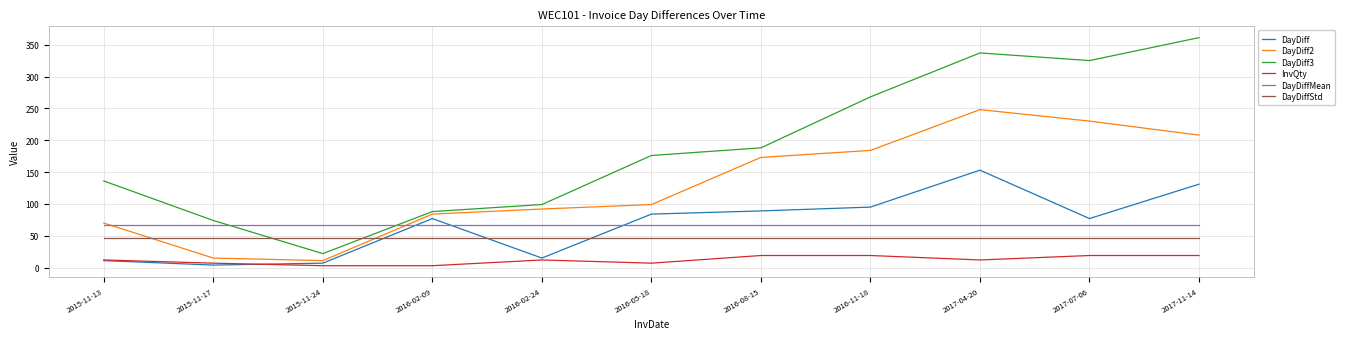

At which label does DayDiff reach its peak?

2017-04-20